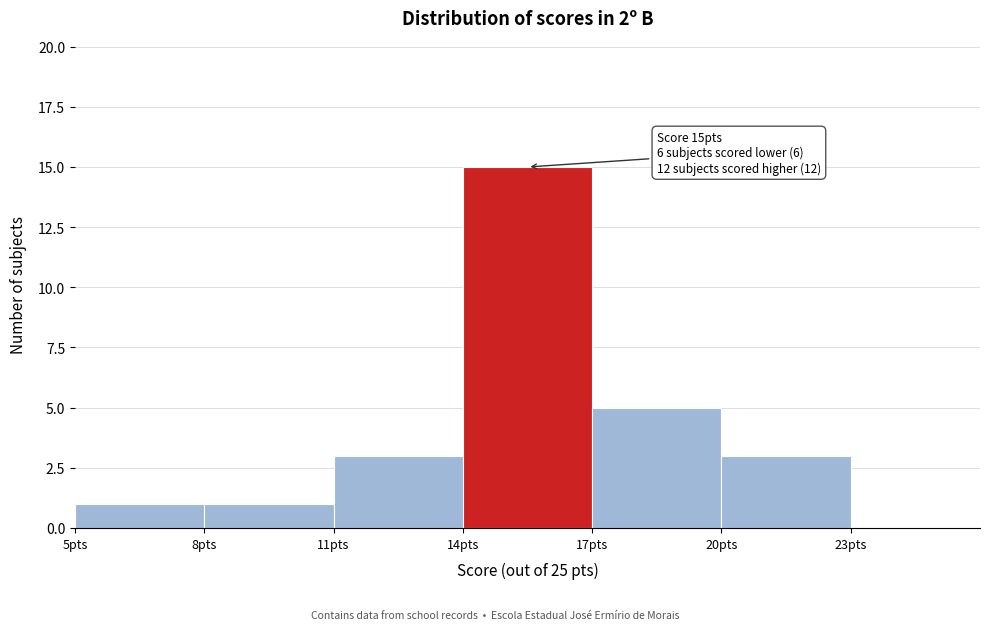

Which range on the x-axis has the tallest bar?

14 to 17